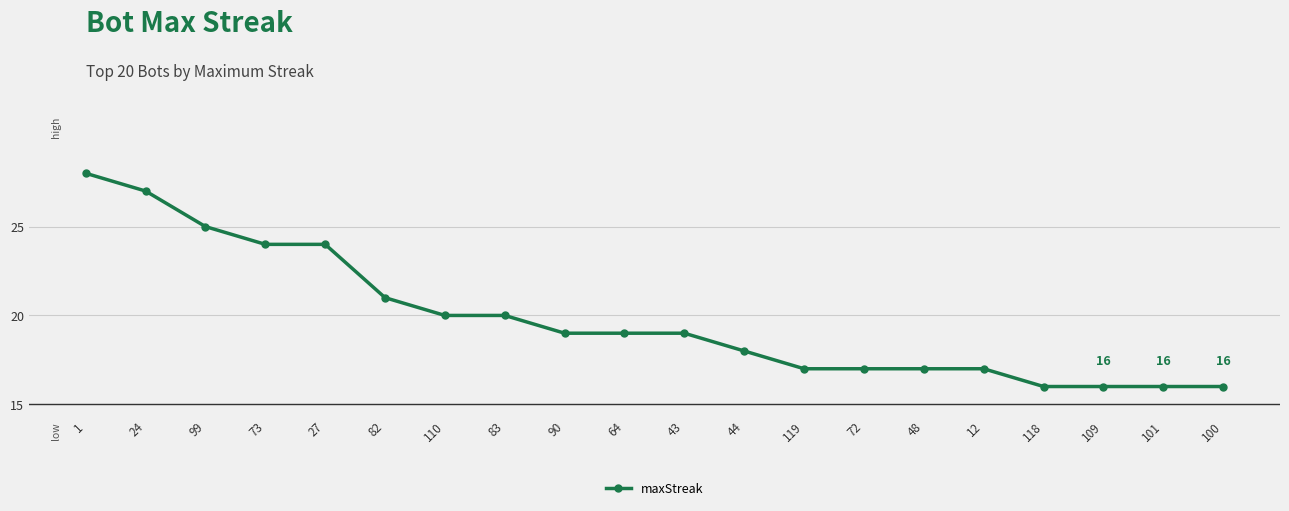

True or false: the data shows 19 at 43.

True